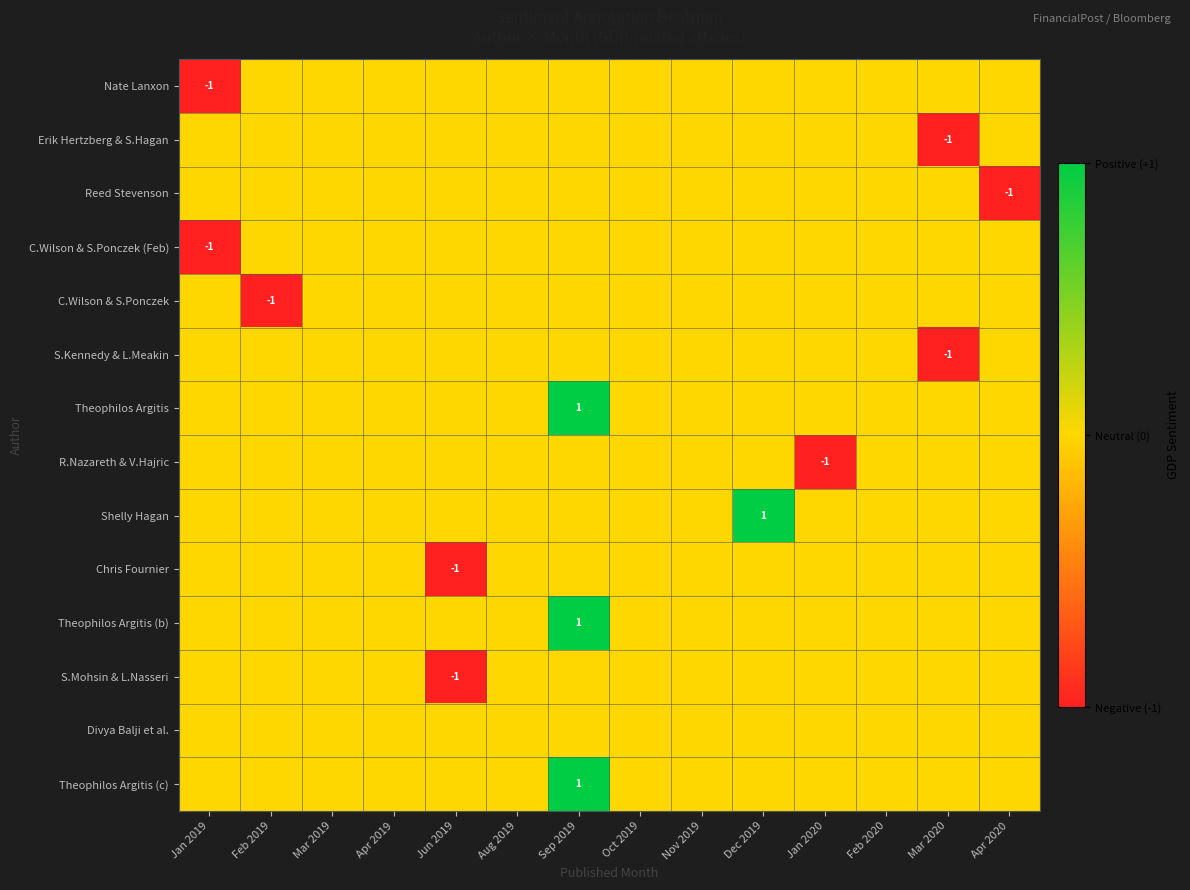

What is the sum of all Theophilos Argitis values?

1